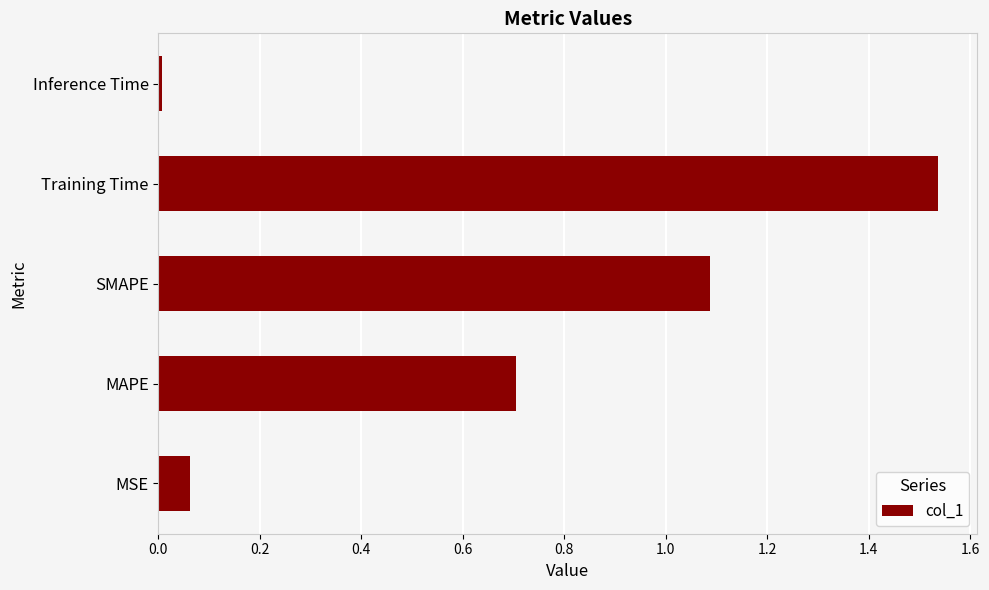

Count the number of categories in the chart.

5